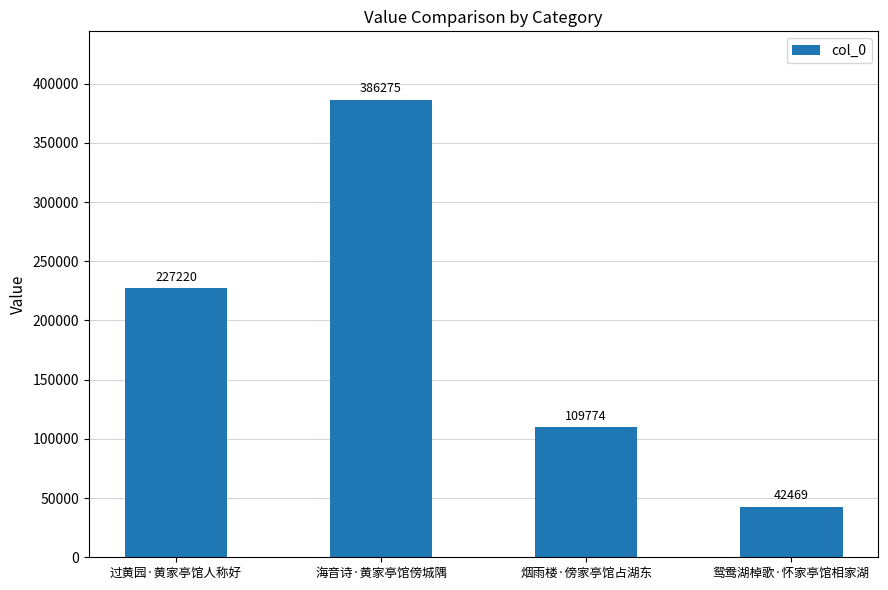

Approximately how many times larger is the value at 烟雨楼·傍家亭馆占湖东 compared to 鸳鸯湖棹歌·怀家亭馆相家湖?

2.6